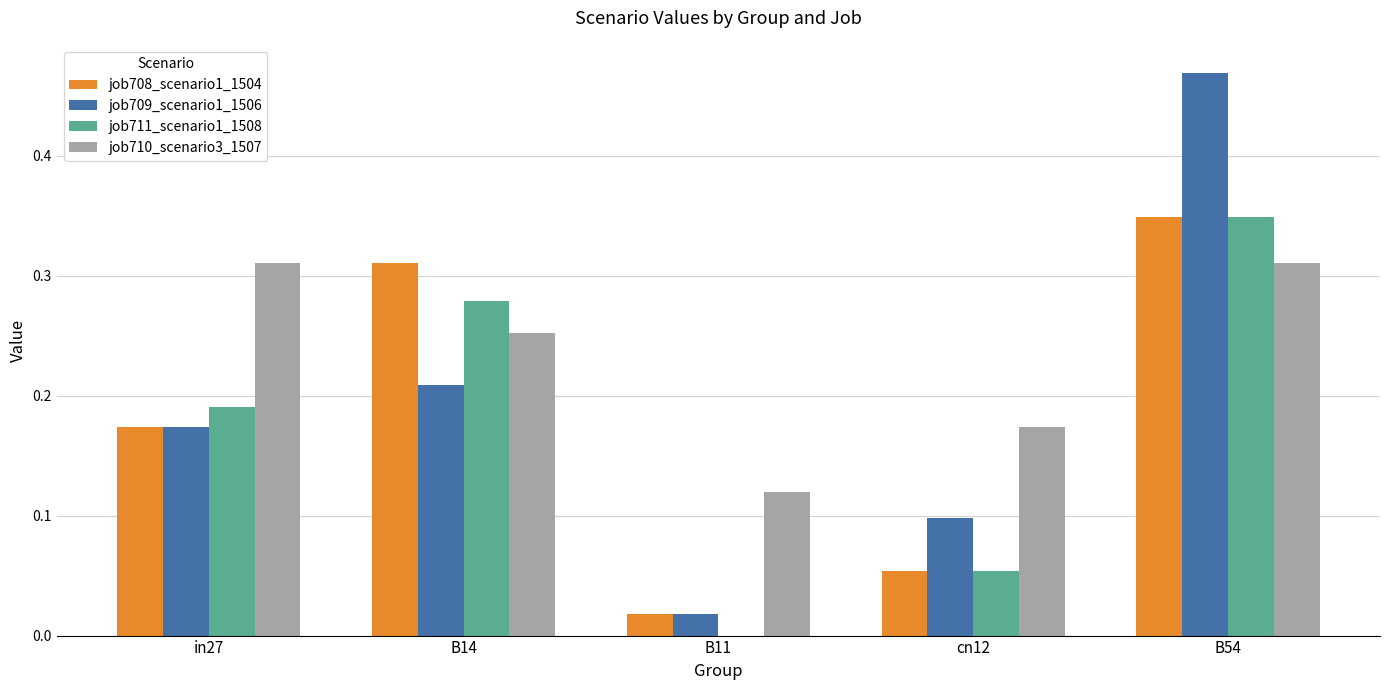

What is the sum of all job711_scenario1_1508 values?

0.9